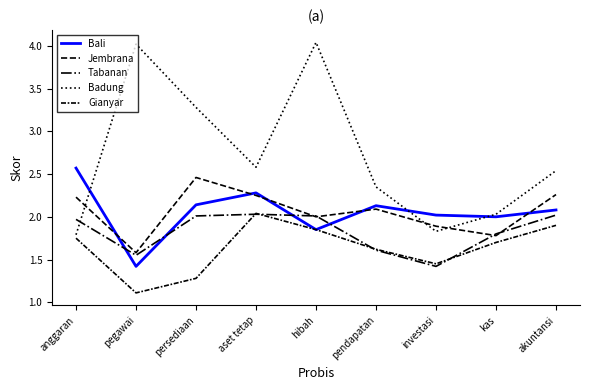

What is the difference between the highest and lowest values at hibah?

2.2